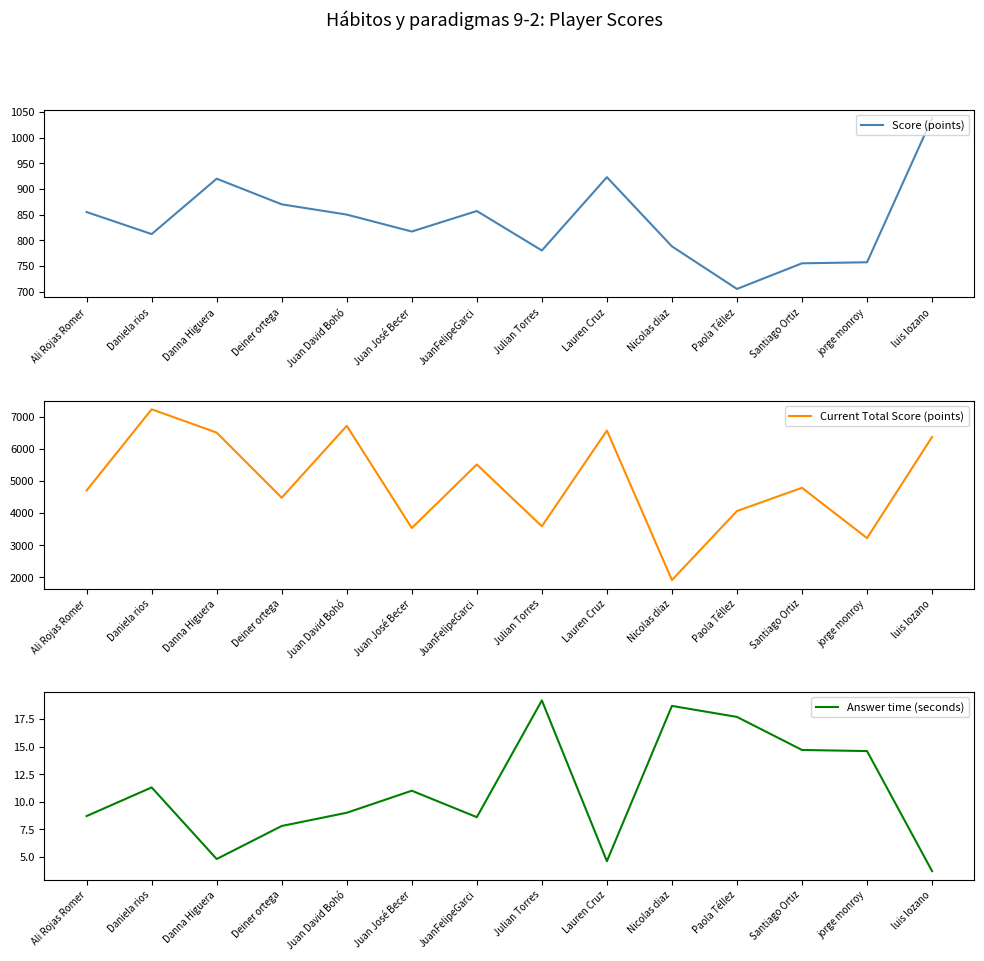

List the series in order of their peak value, highest first.

Current Total Score (points), Score (points), Answer time (seconds)